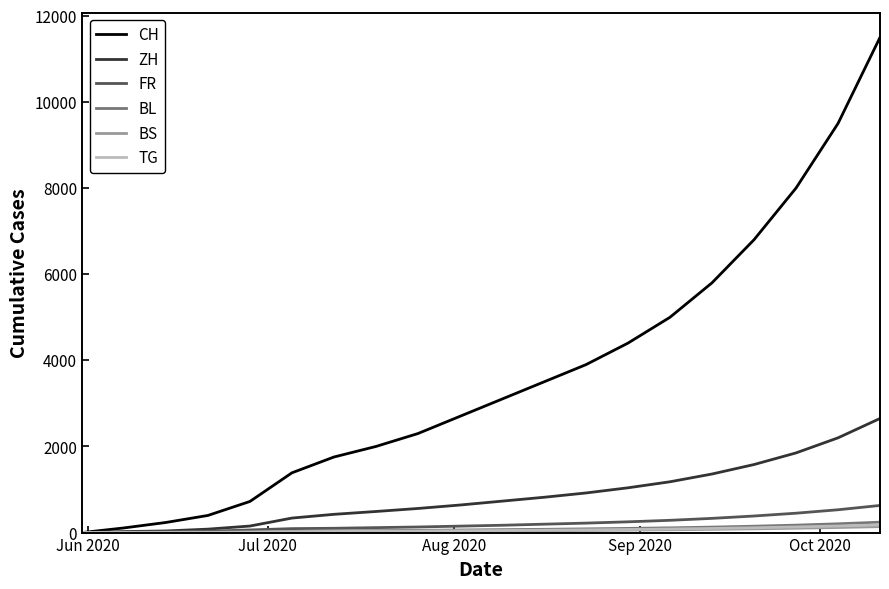

Which series has the largest total across all categories?

CH